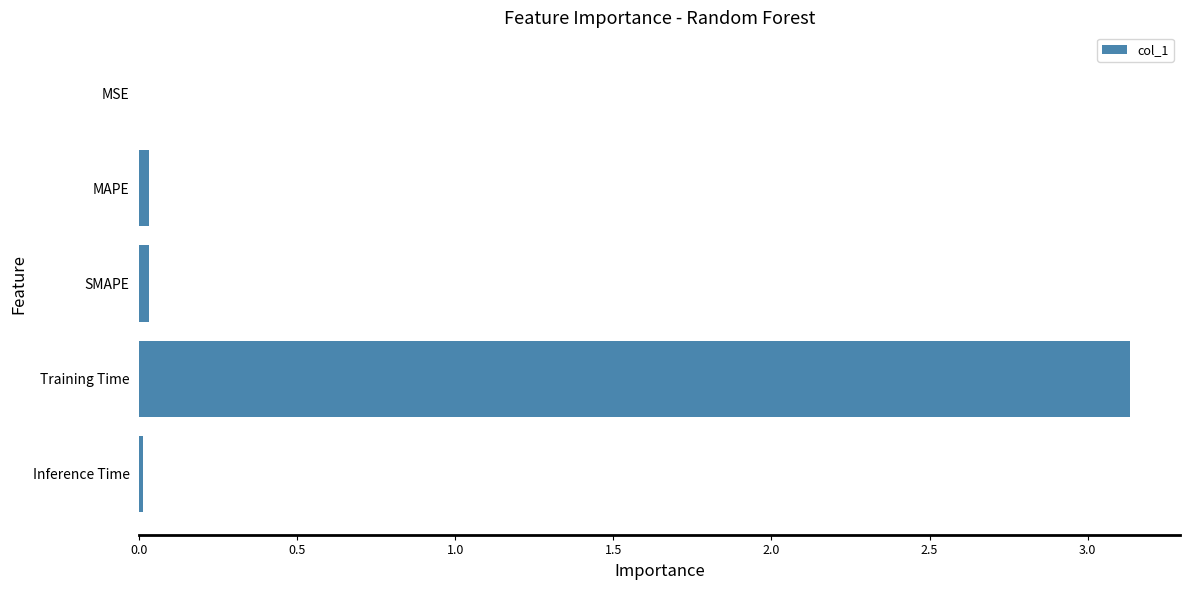

At which category does the chart reach its peak across all series?

Training Time